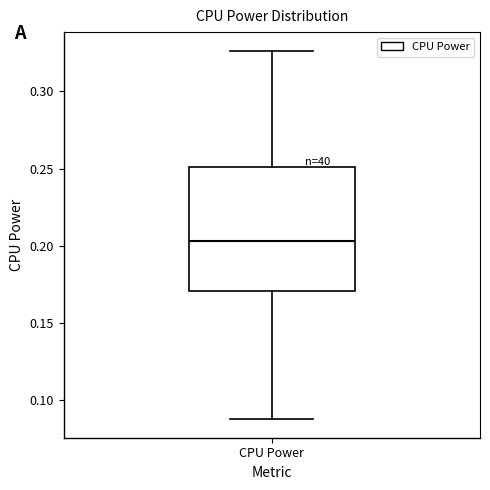

Where does the upper whisker of the box for CPU Power end on the y-axis? The values are not printed on the chart, so give them approximately, as read against the axis.

0.325